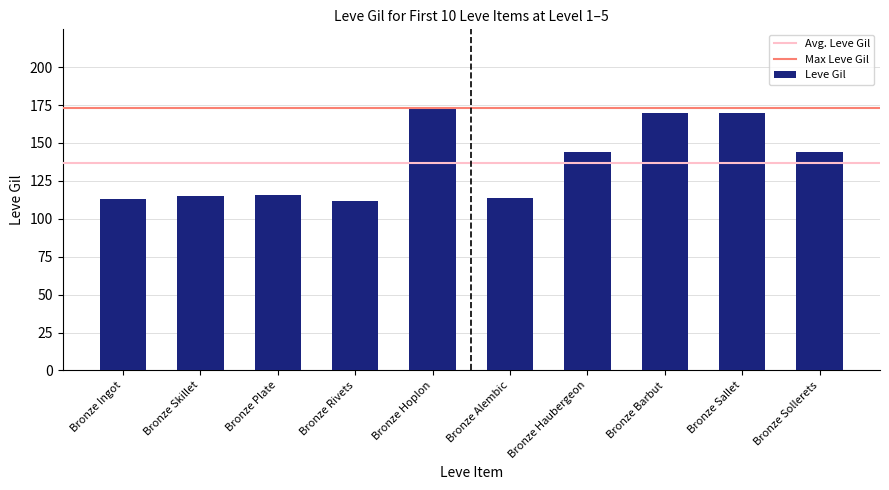

What is the sum of the values at Bronze Alembic and Bronze Plate?

230